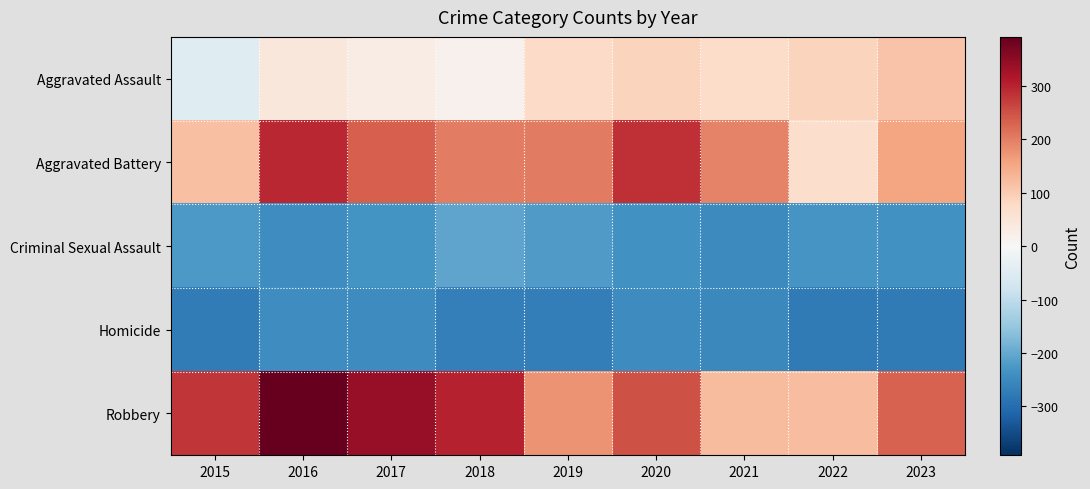

At 2016, list the series in order from largest to smallest.

Robbery, Aggravated Battery, Aggravated Assault, Criminal Sexual Assault, Homicide